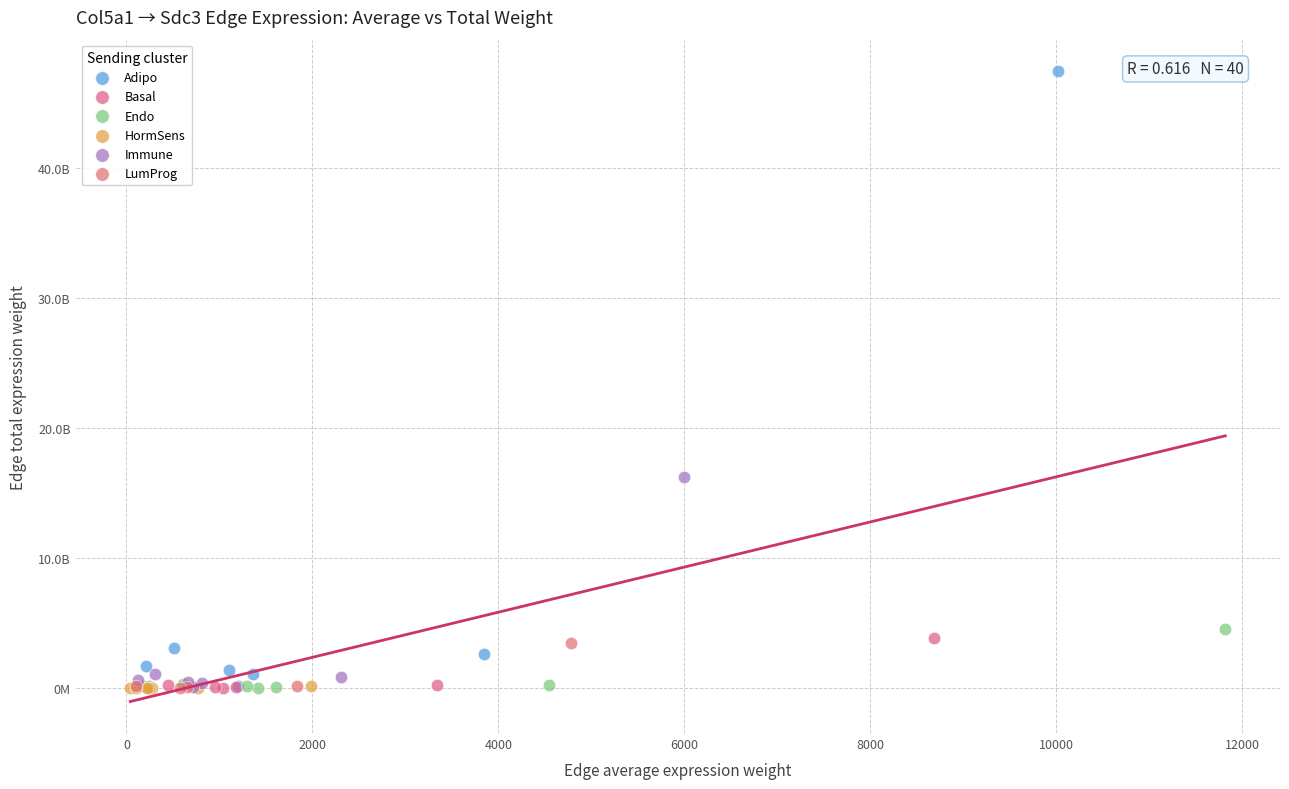

What are all the series names shown in the legend?

Adipo, Basal, Endo, HormSens, Immune, LumProg